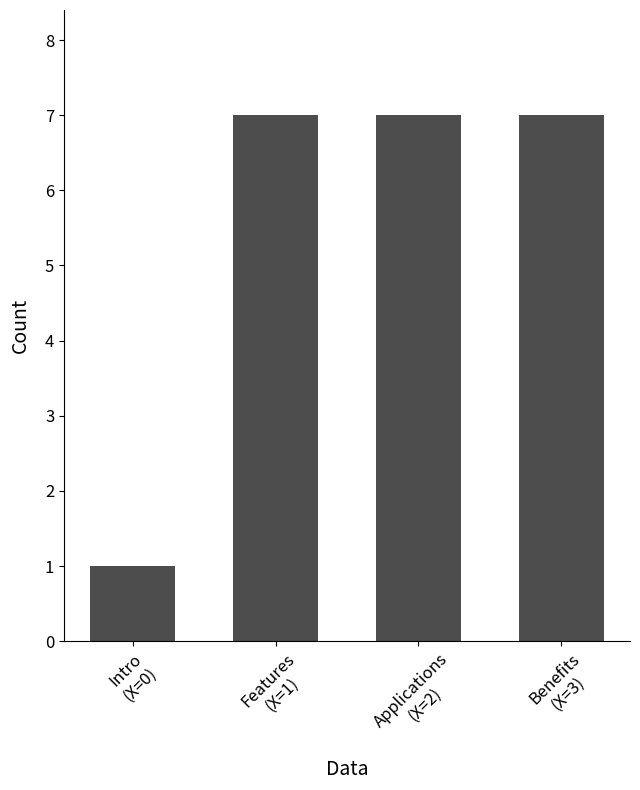

What is the difference between the maximum and minimum values?

6